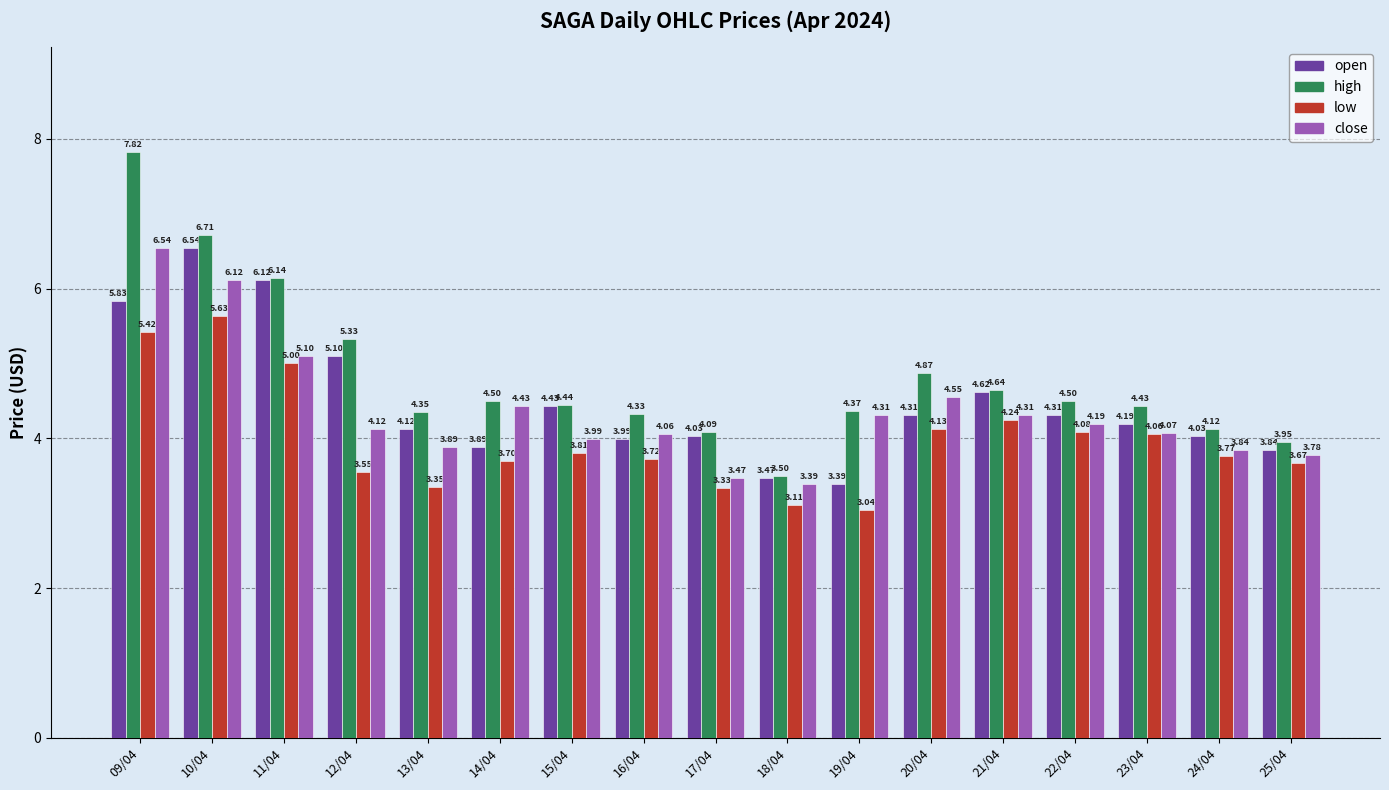

Rank the categories by low value from highest to lowest.

10/04, 09/04, 11/04, 21/04, 20/04, 22/04, 23/04, 15/04, 24/04, 16/04, 14/04, 25/04, 12/04, 13/04, 17/04, 18/04, 19/04